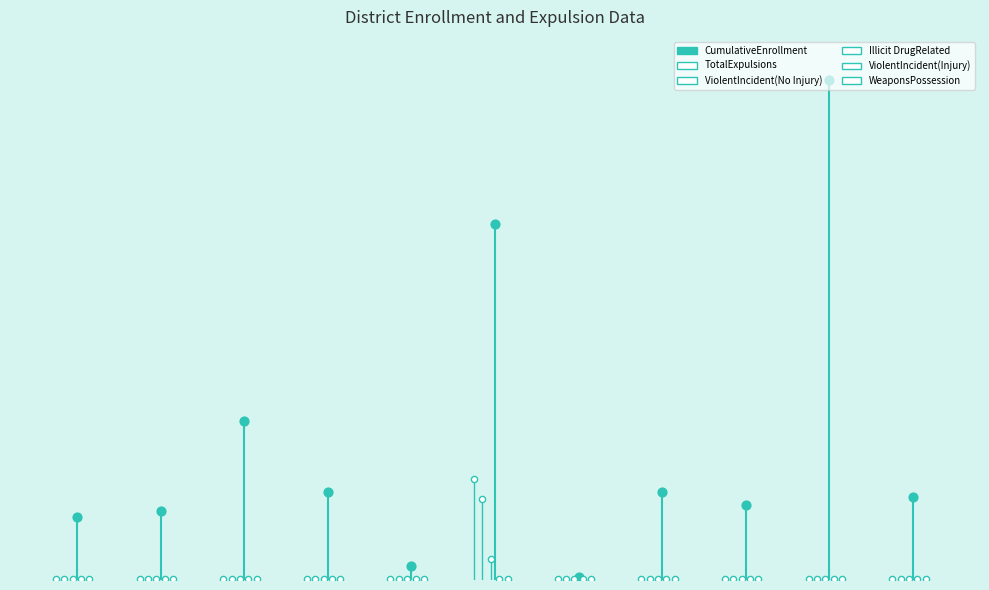

What are all the series names shown in the legend?

CumulativeEnrollment, TotalExpulsions, ViolentIncident(No Injury), Illicit DrugRelated, ViolentIncident(Injury), WeaponsPossession